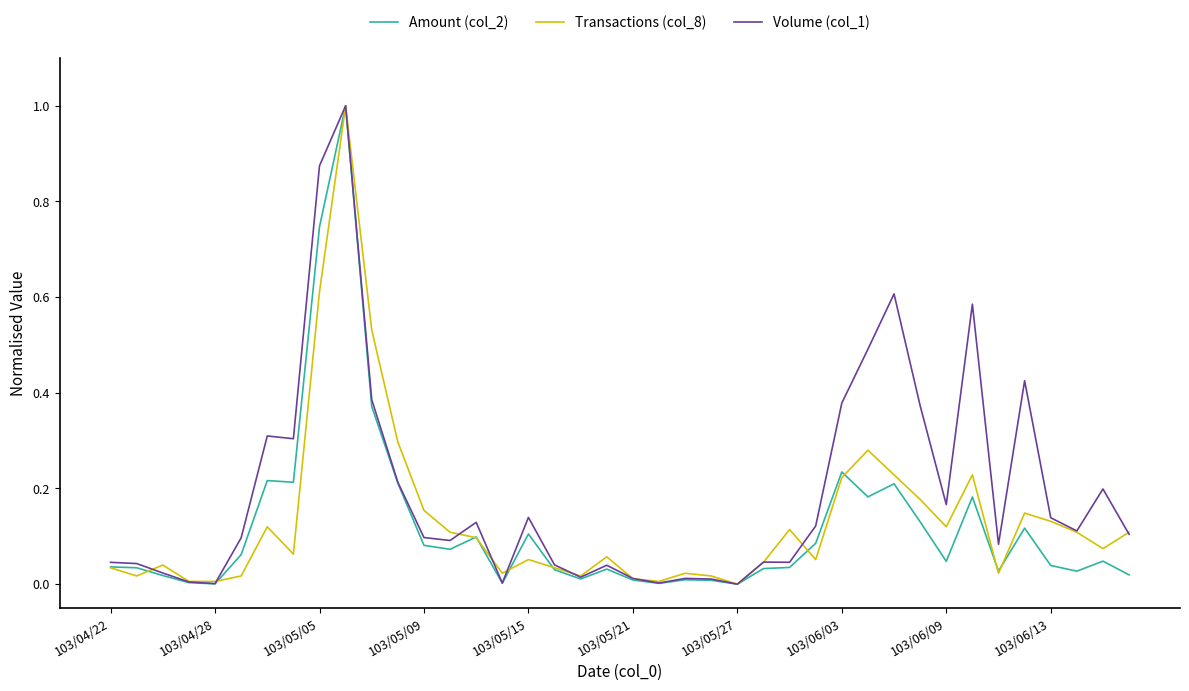

Which series has the largest total across all categories?

Volume (col_1)